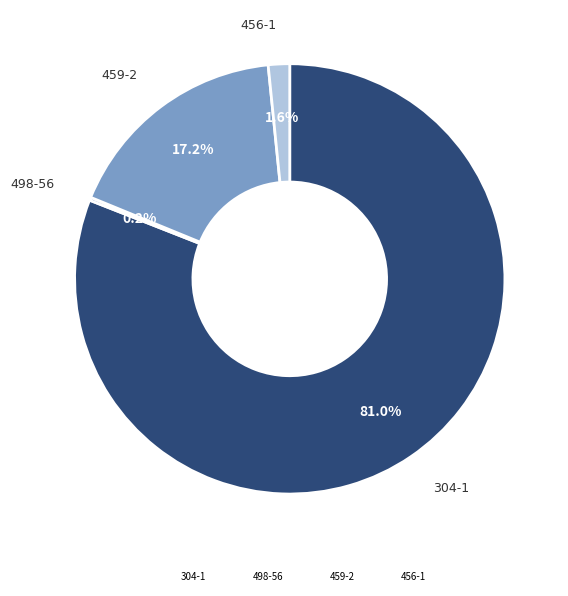

What is the largest slice in the pie chart?

304-1